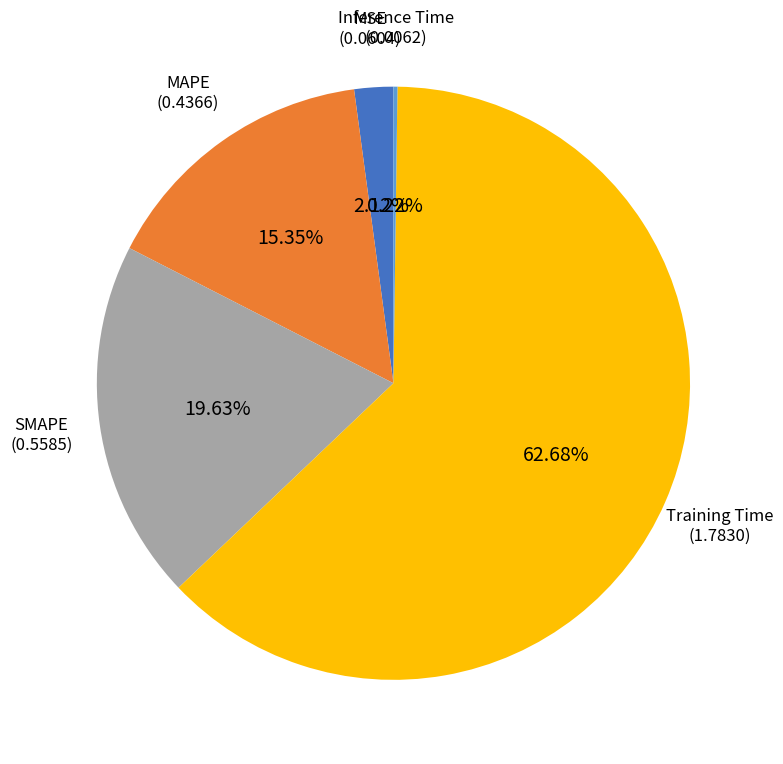

Does any single category account for the majority?

Yes